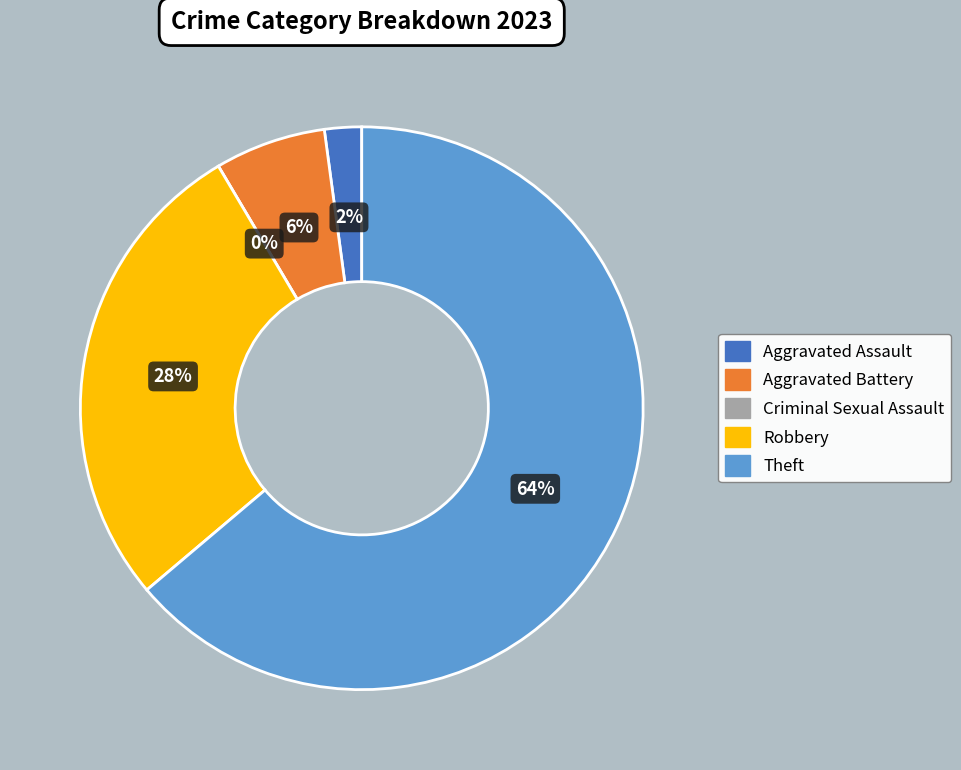

Which category has the biggest portion of the pie?

Theft